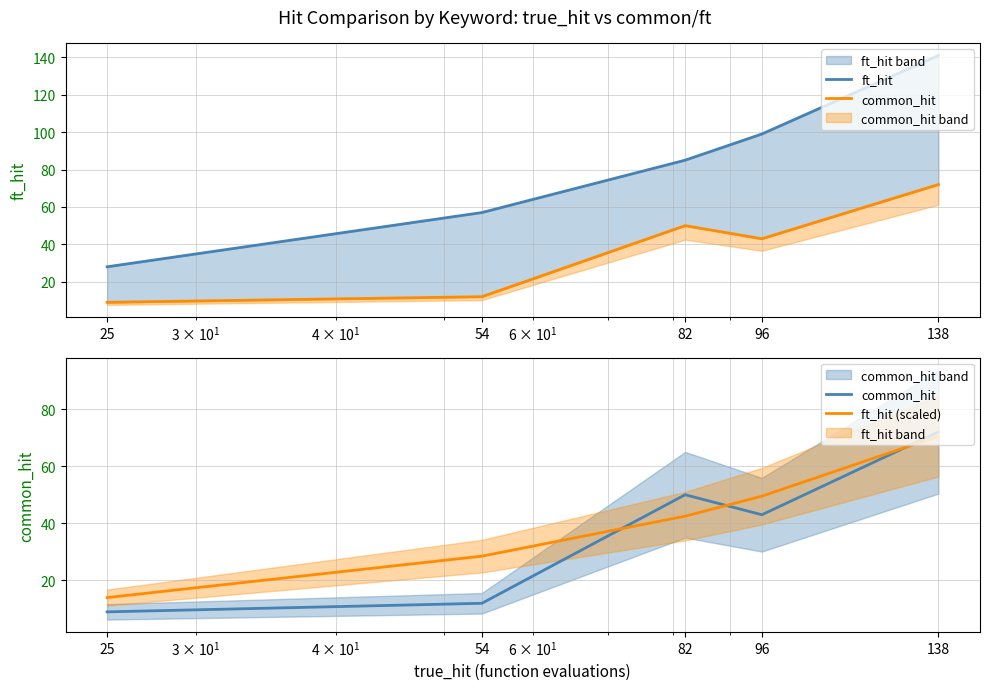

True or false: ft_hit and common_hit intersect in this chart.

False